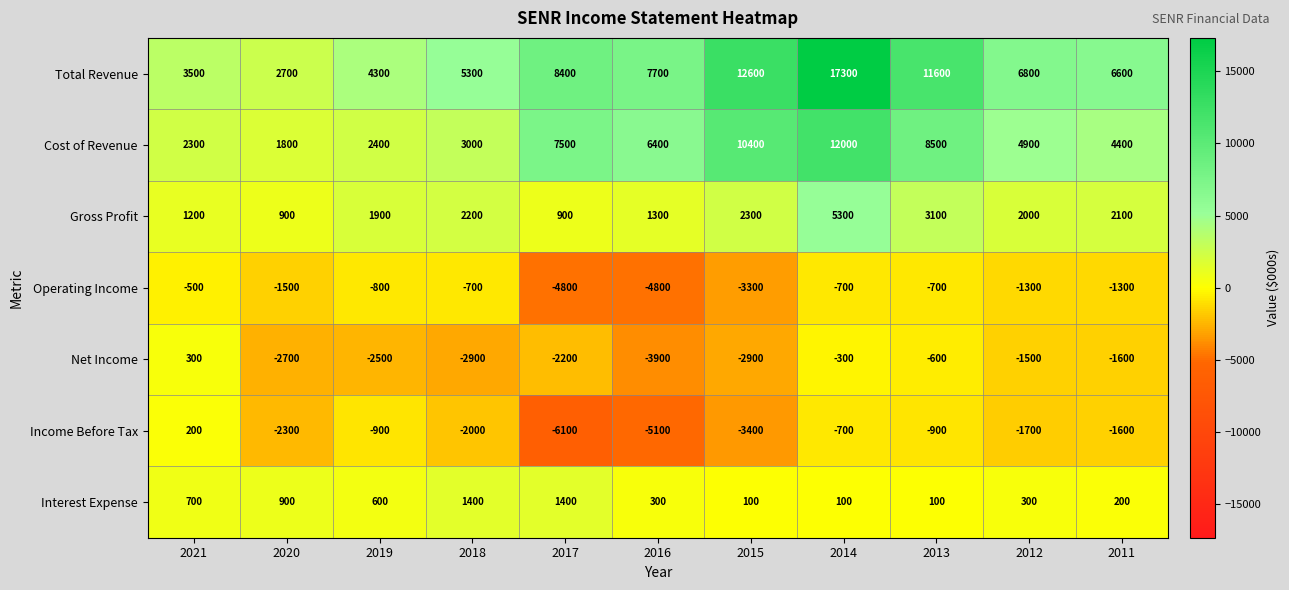

Rank the series at 2016 from highest to lowest value.

Total Revenue, Cost of Revenue, Gross Profit, Interest Expense, Net Income, Operating Income, Income Before Tax